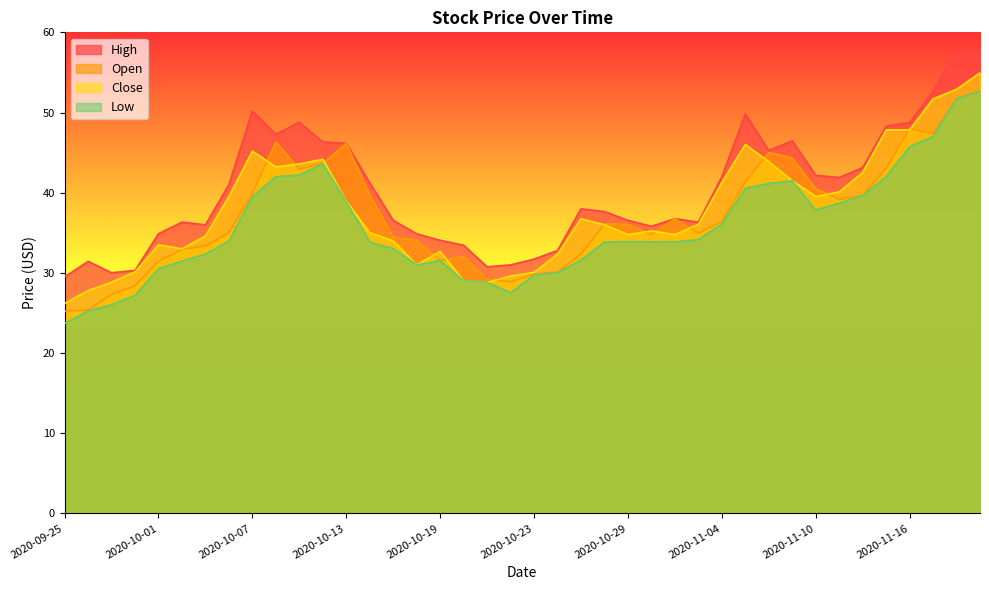

What is the approximate value of Close at 2020-10-15?

34.0